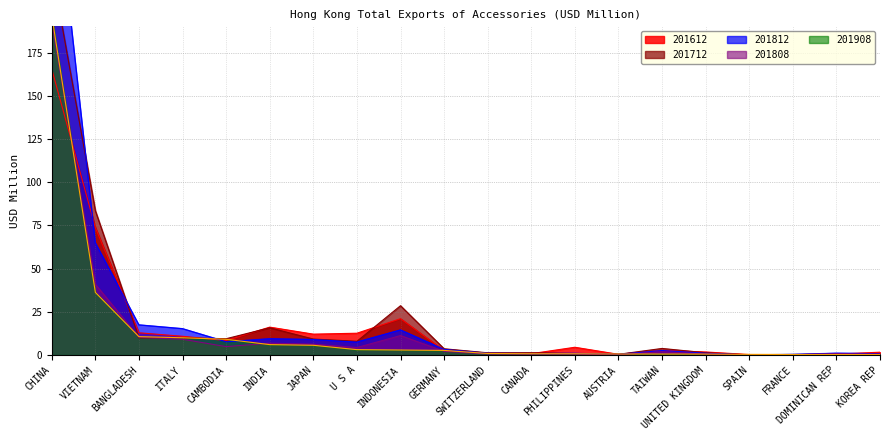

The value of 201612 at INDONESIA is 21.0. True or false?

True